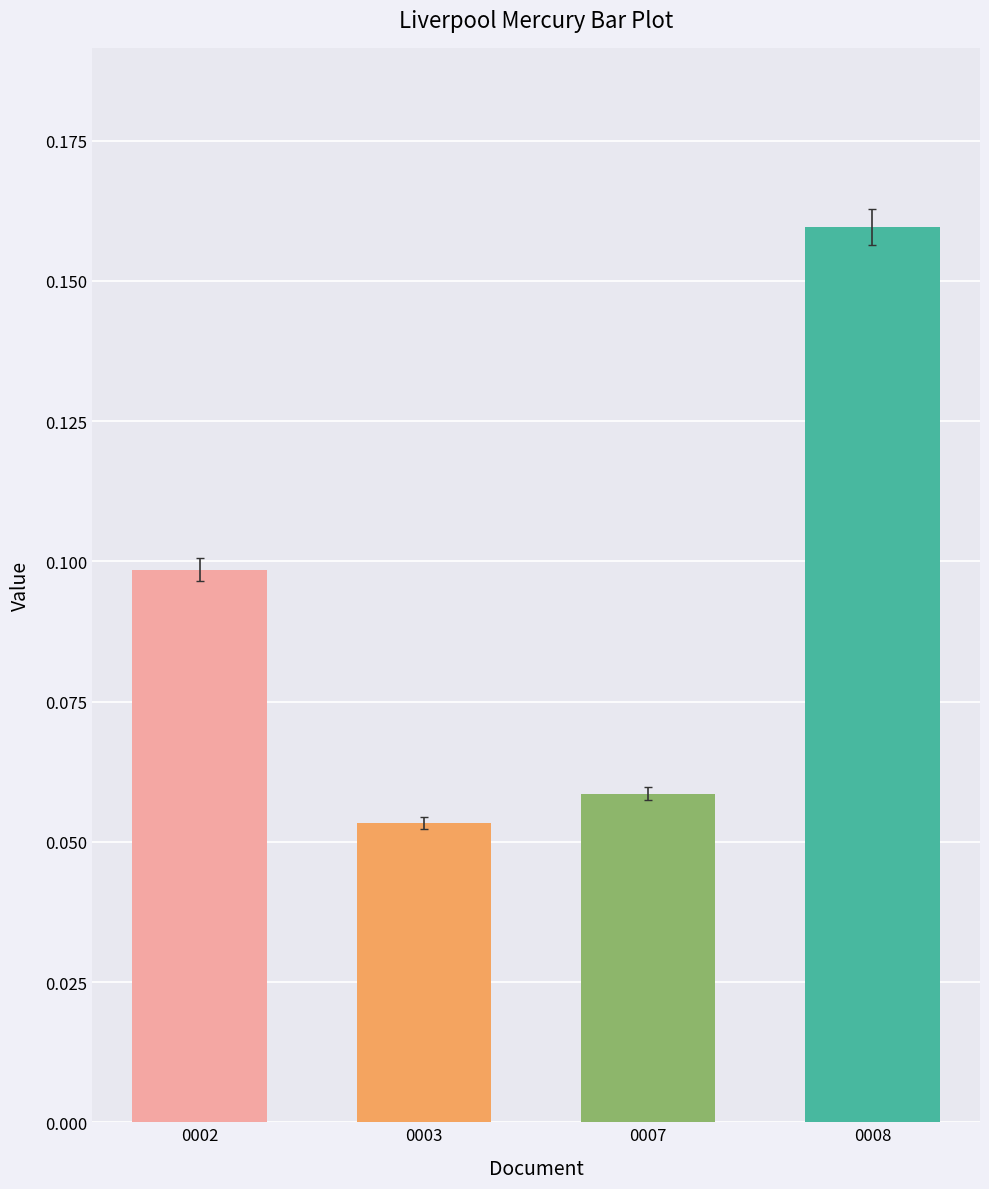

What is the change in value from 0002 to 0008?

+0.1